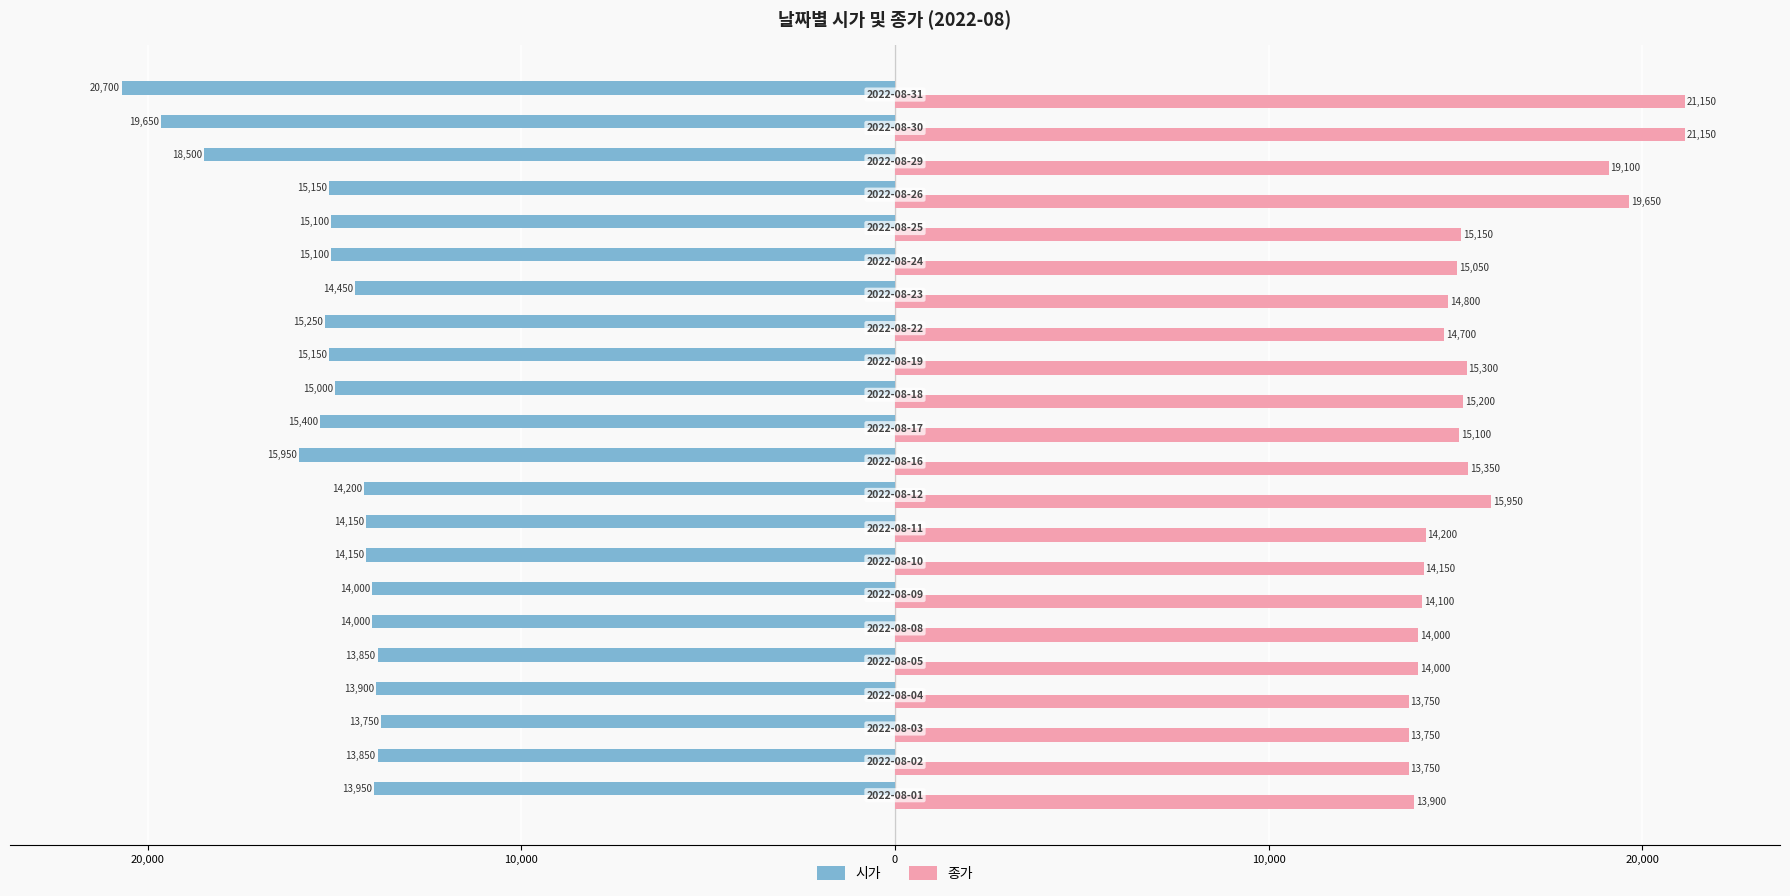

What are all the series names shown in the legend?

시가, 종가